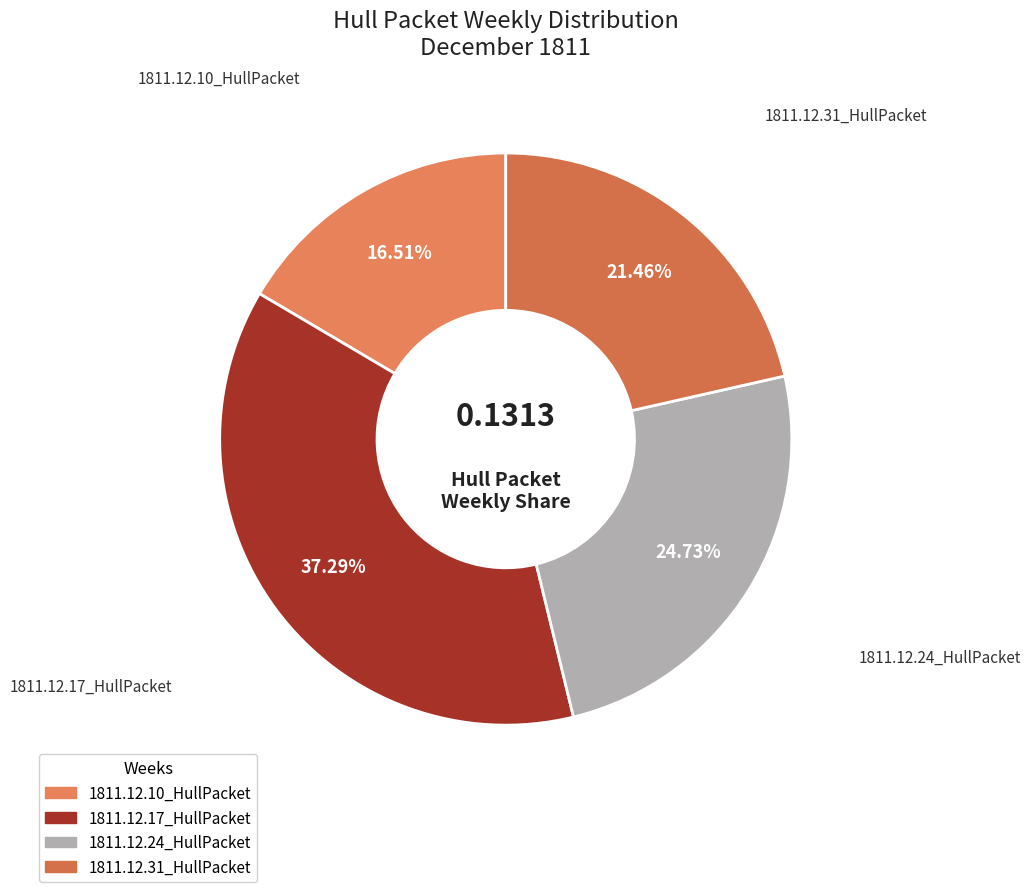

What percentage is NOT represented by 1811.12.10_HullPacket?

83.5%